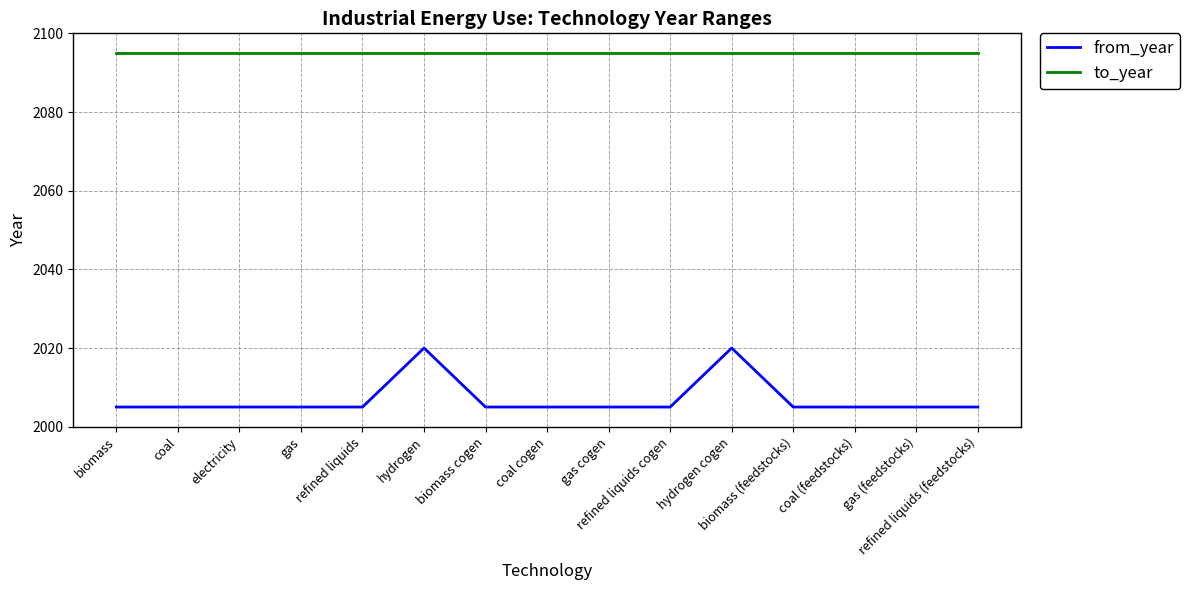

What value does the from_year series have at coal?

2005